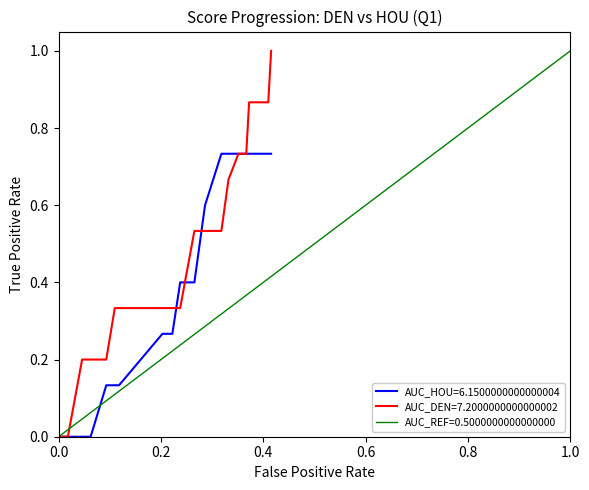

How many HOU values are between 0 and 1?

20